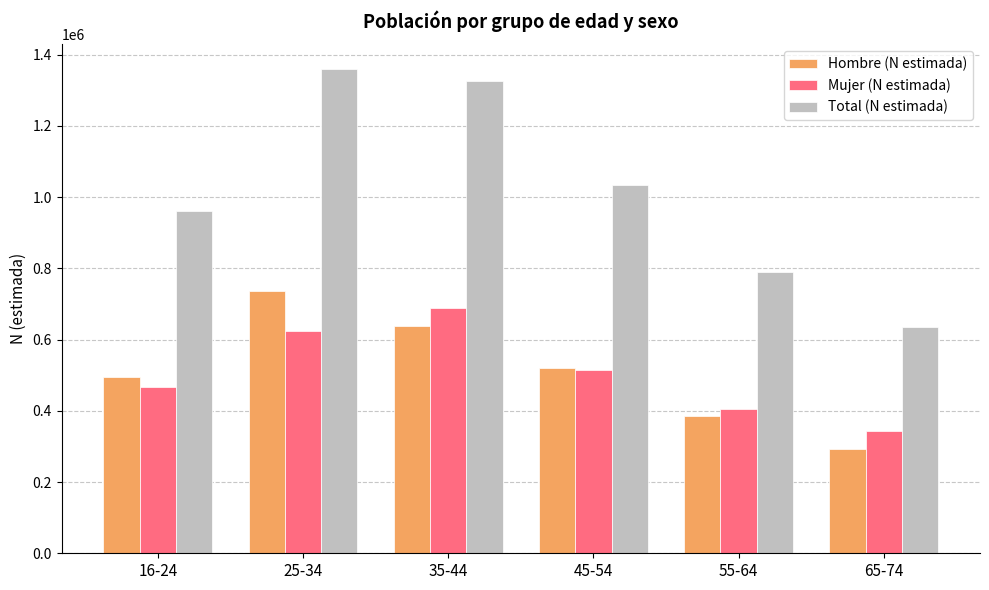

At how many categories does at least one series exceed 562012?

6